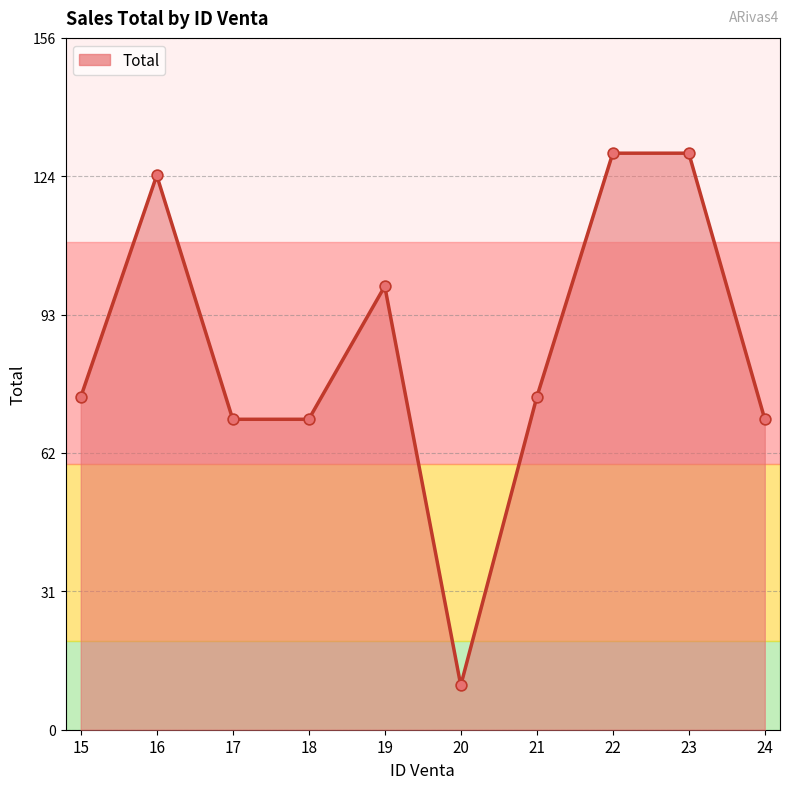

Approximately how many times larger is the value at 19 compared to 22?

0.8